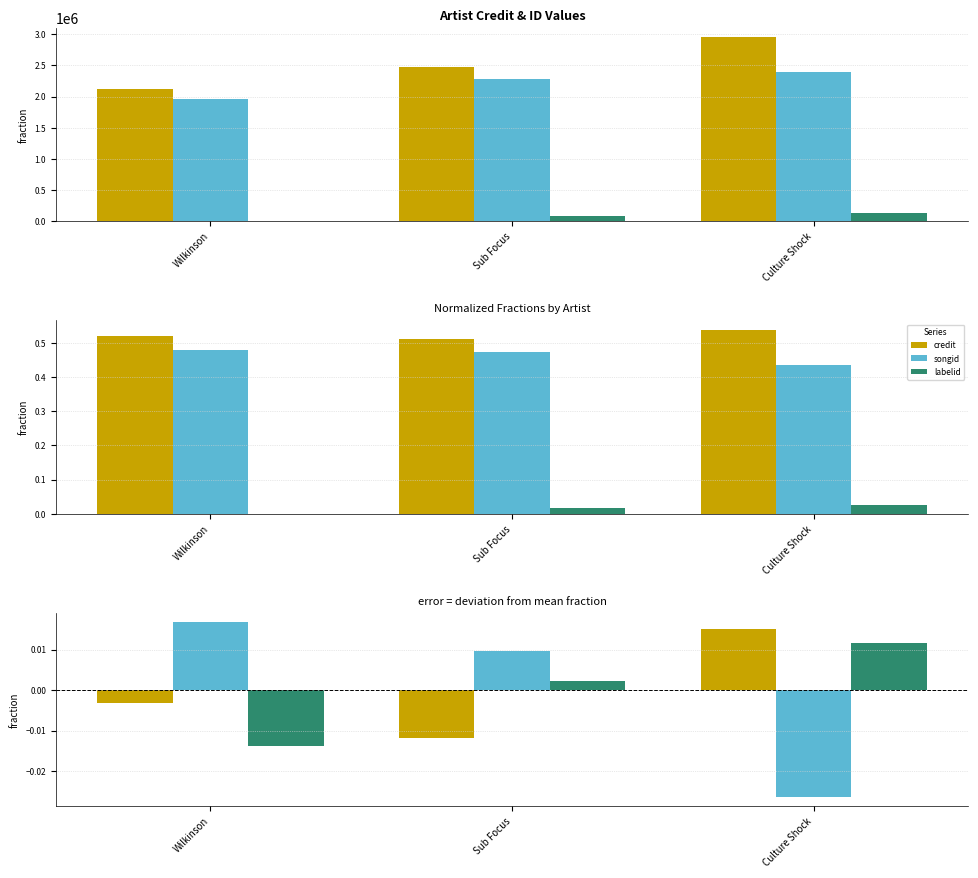

At which category is the sum across all series the highest?

Wilkinson